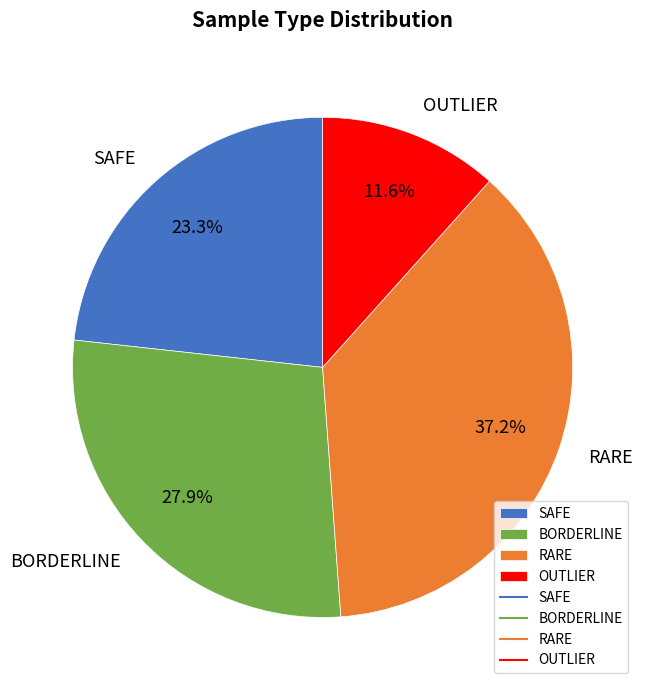

To the nearest percent, what is the average slice percentage?

25%